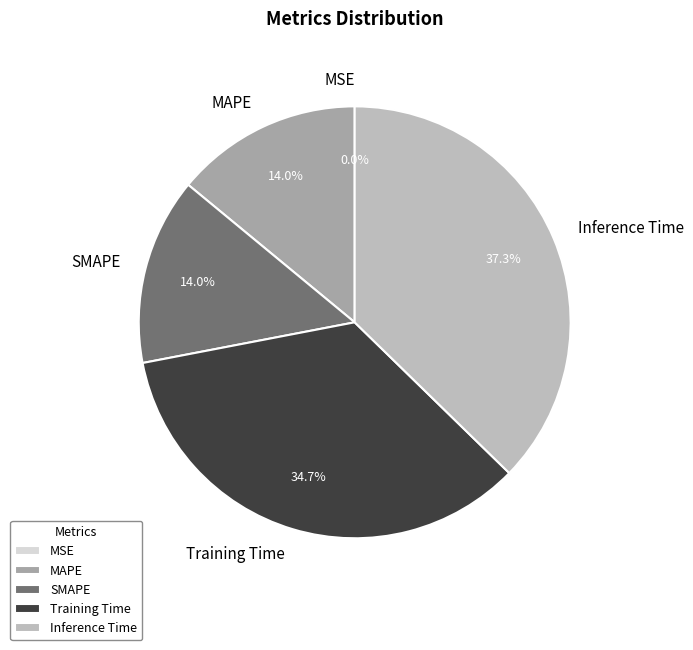

To the nearest percent, what is the average slice percentage?

20%